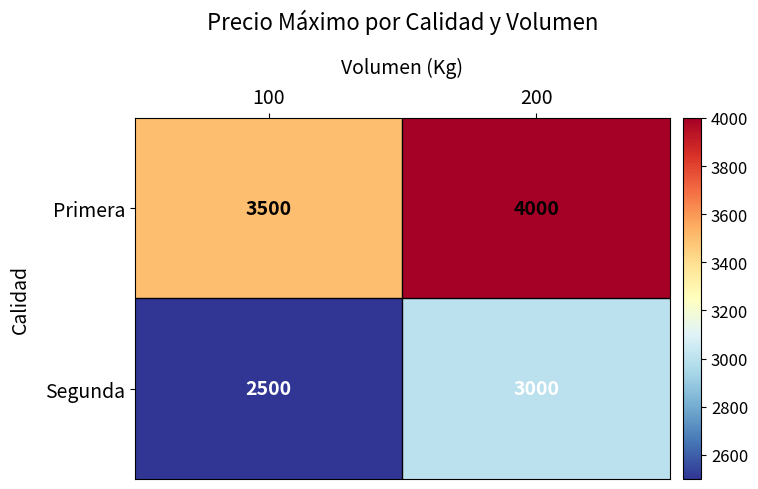

At which category is the sum across all series the highest?

200